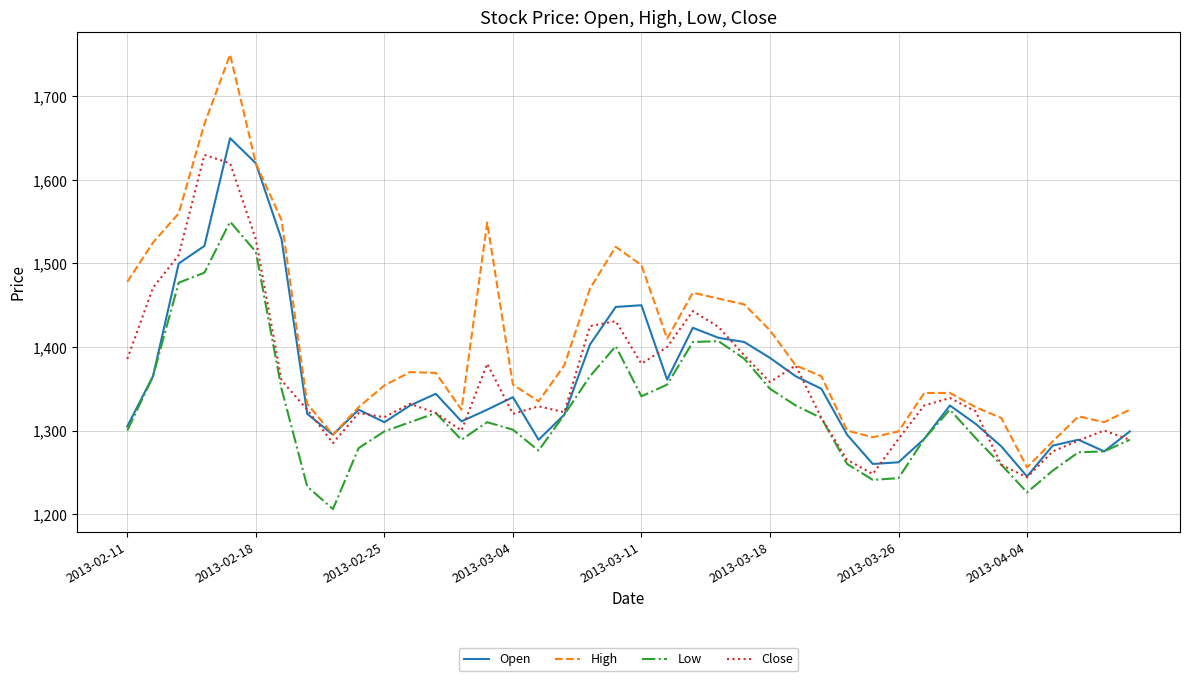

What is the sum of all High values?

56296.0